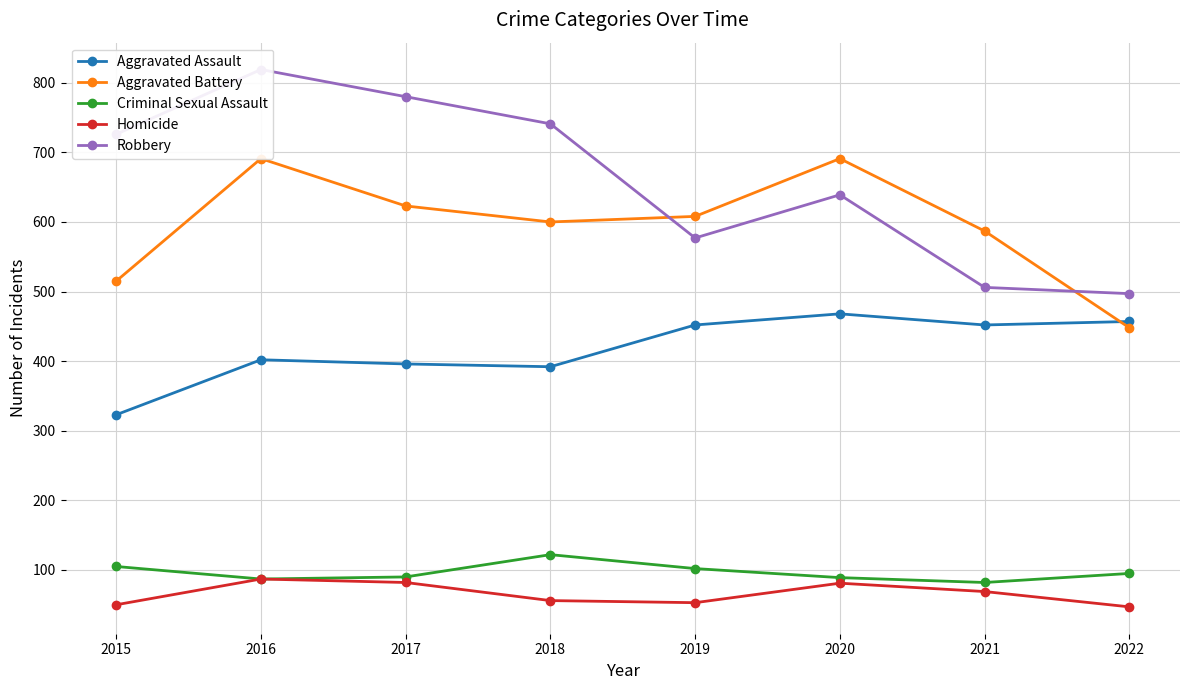

Which series has the widest spread of values?

Robbery